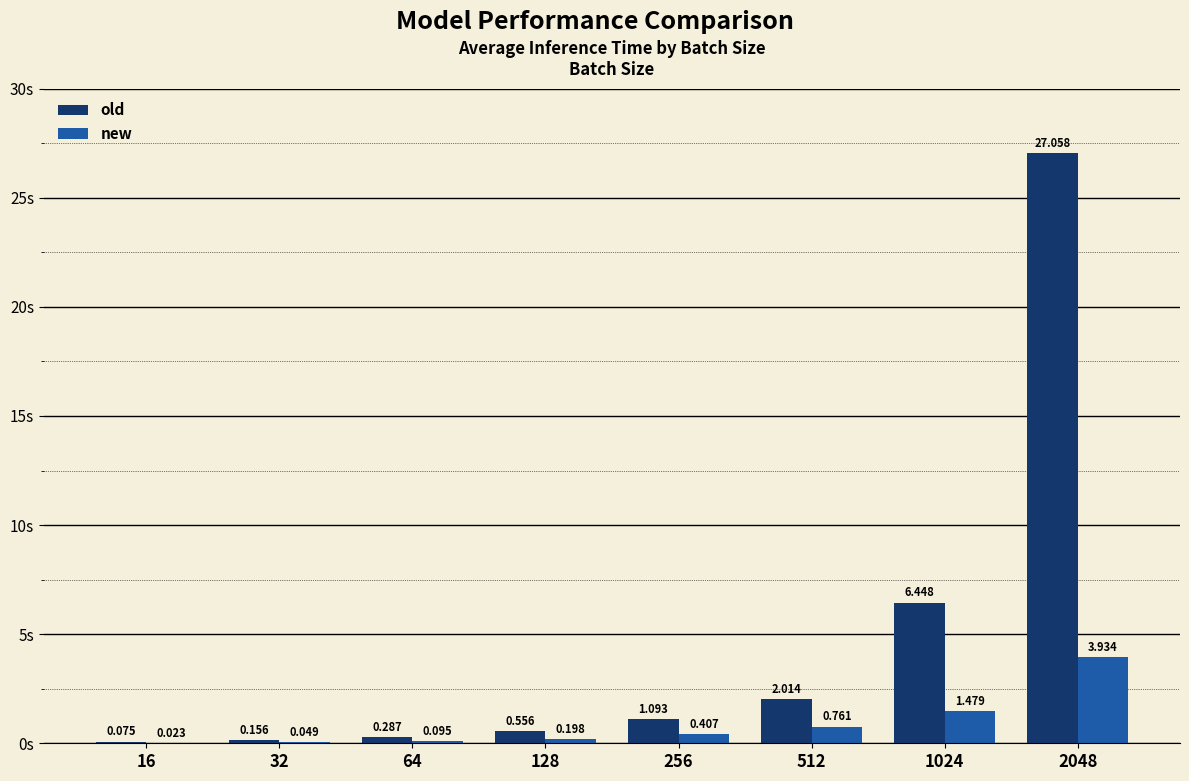

Is the value of old at 128 greater than the value of new at 1024?

No